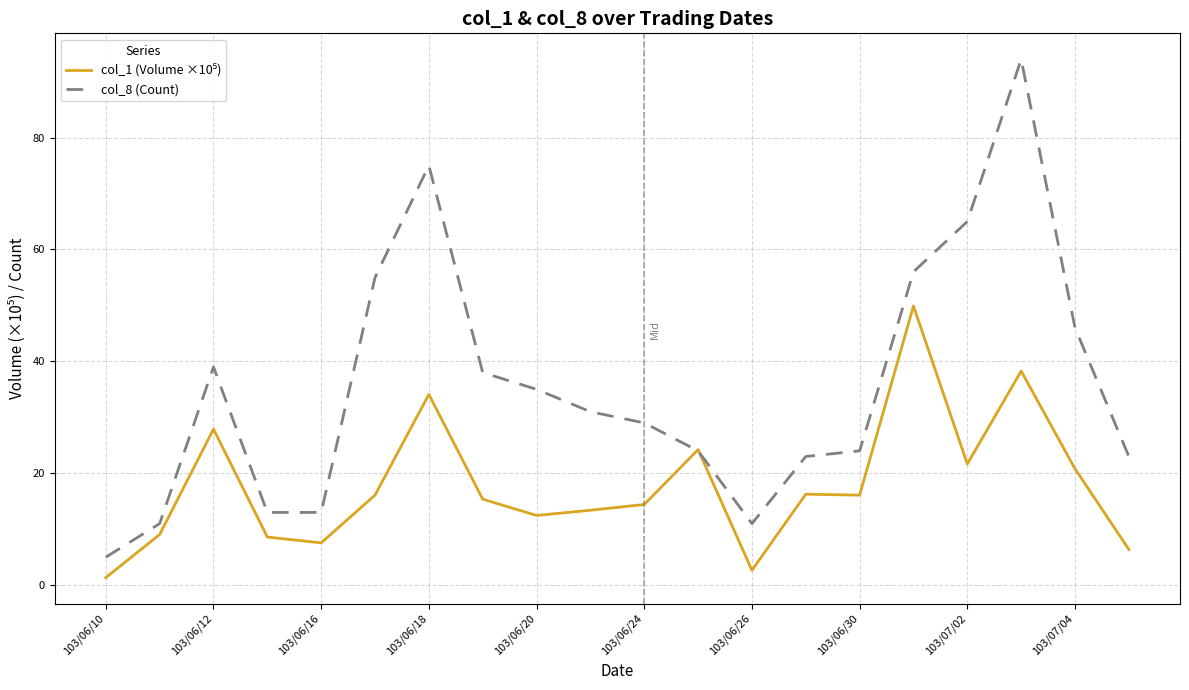

What is the sum of all col_8 (Count) values?

710.0